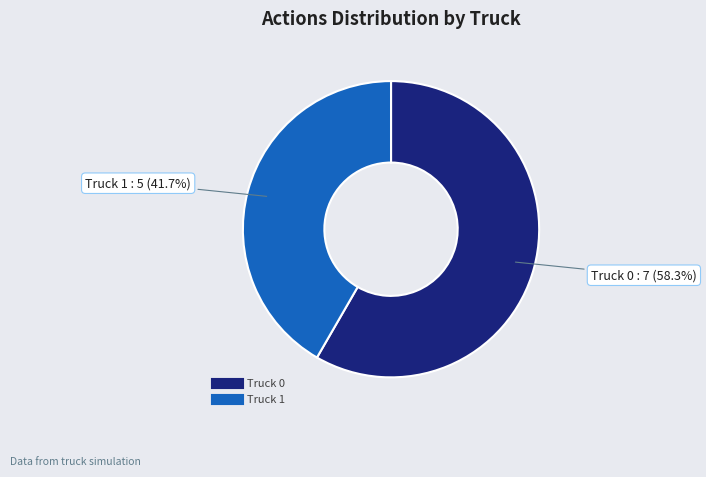

Which slice is the smallest?

Truck 1